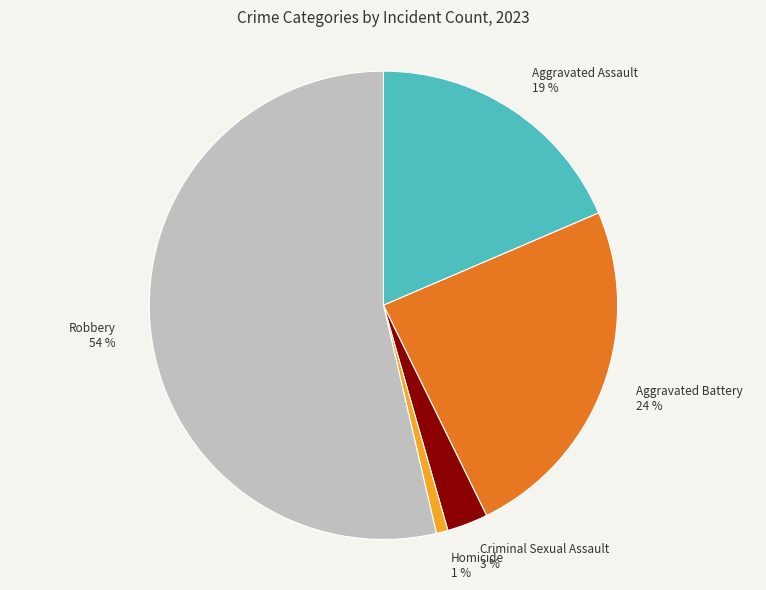

Is Robbery the majority of the pie?

Yes